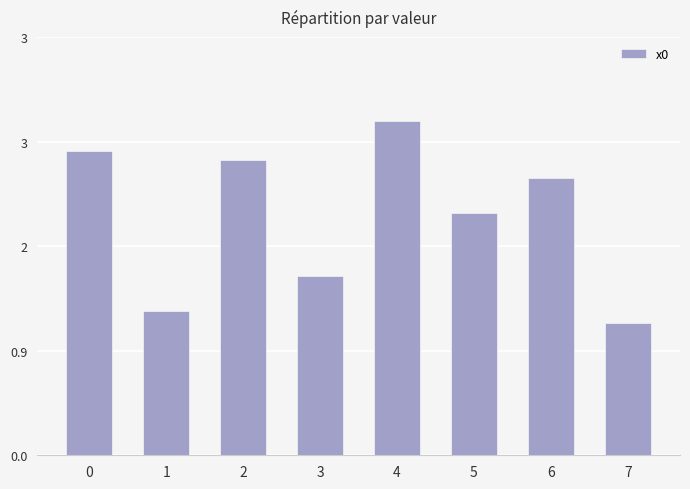

Does the chart contain any negative values?

No